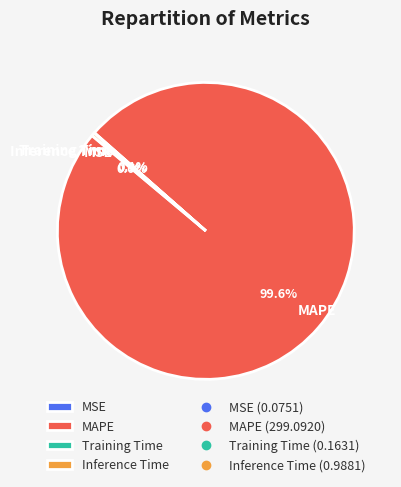

What is the majority slice?

MAPE